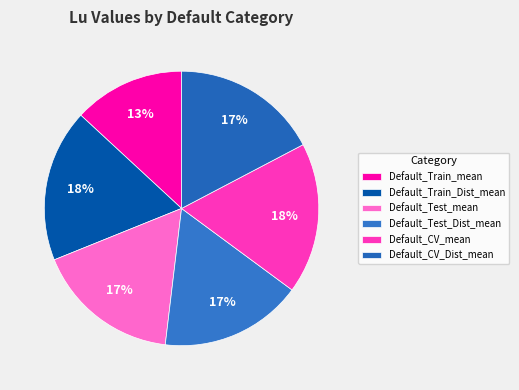

How many segments does this pie chart have?

6